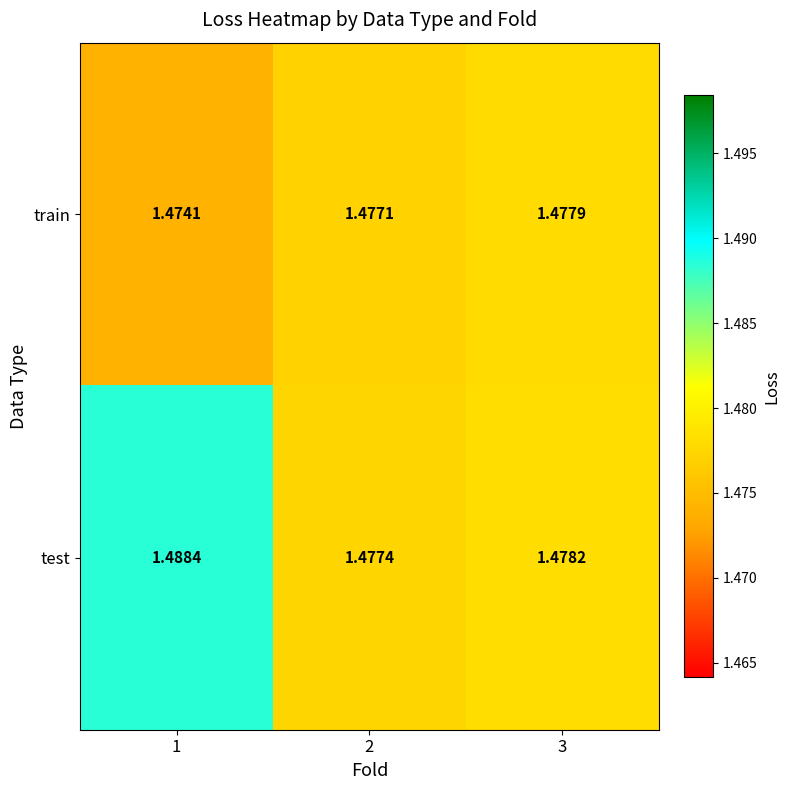

At which category does the chart reach its peak across all series?

1